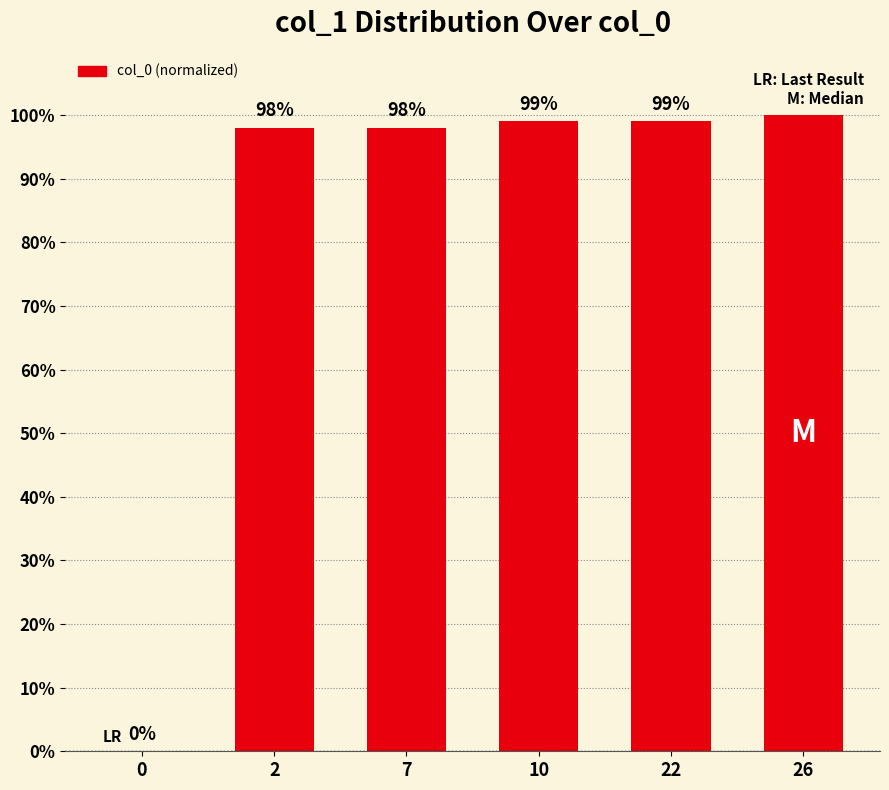

Which has a higher value, 0 or 26?

26